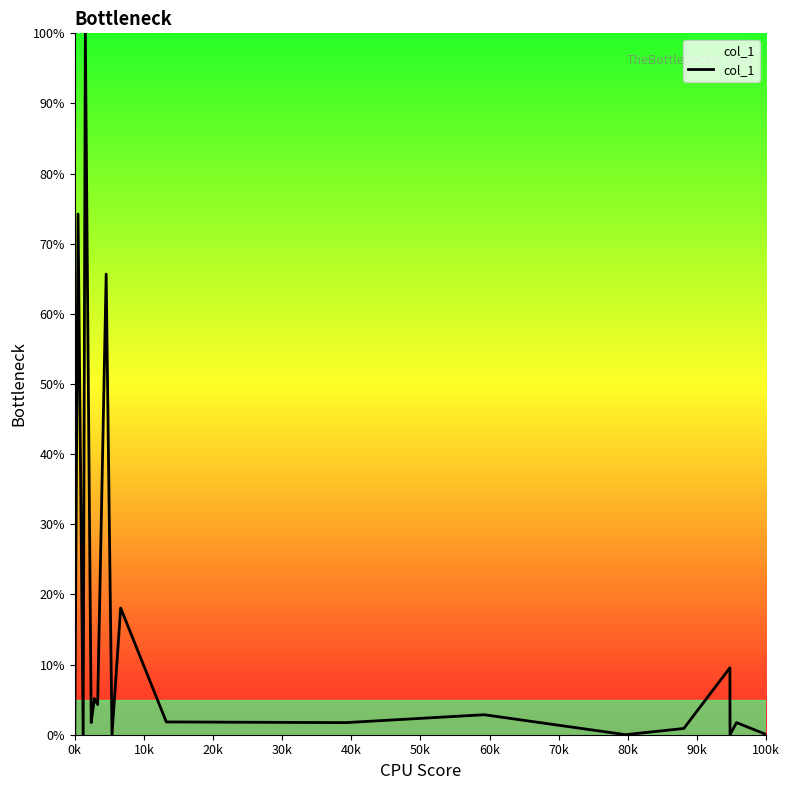

What is the difference between the maximum and minimum values?

100.0